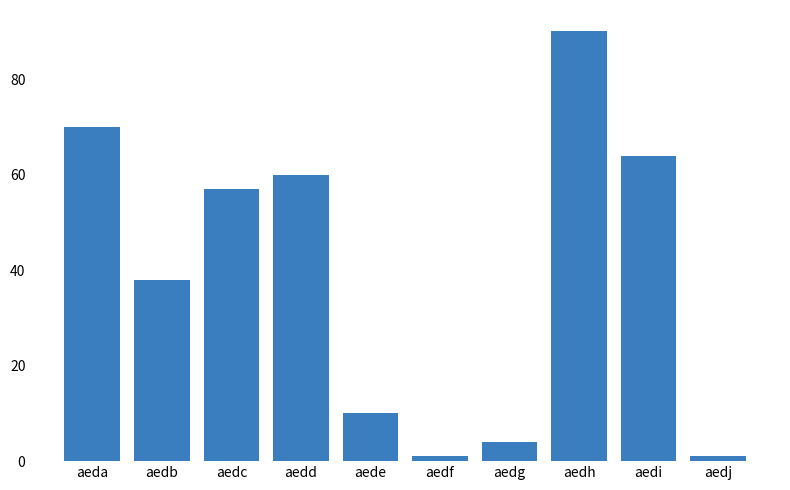

What is the value of the 4th bar from the left?

60